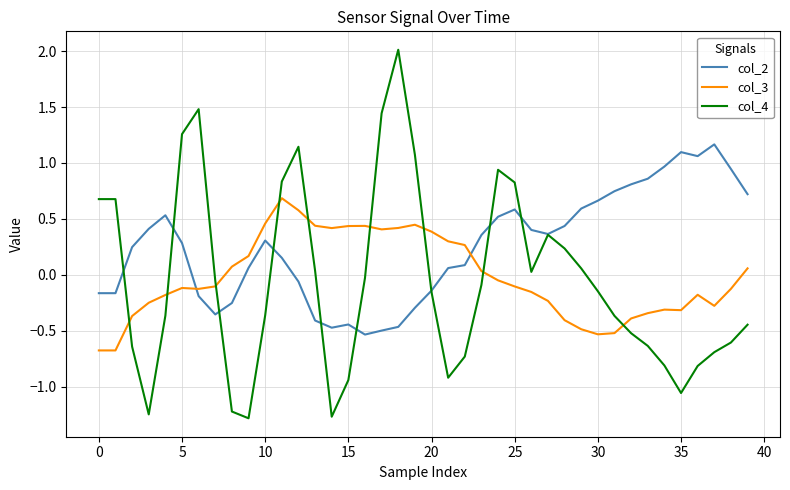

How many lines are shown in the chart?

3